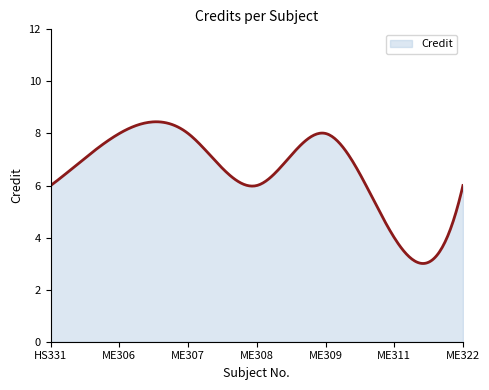

What is the difference between the maximum and minimum values?

5.4